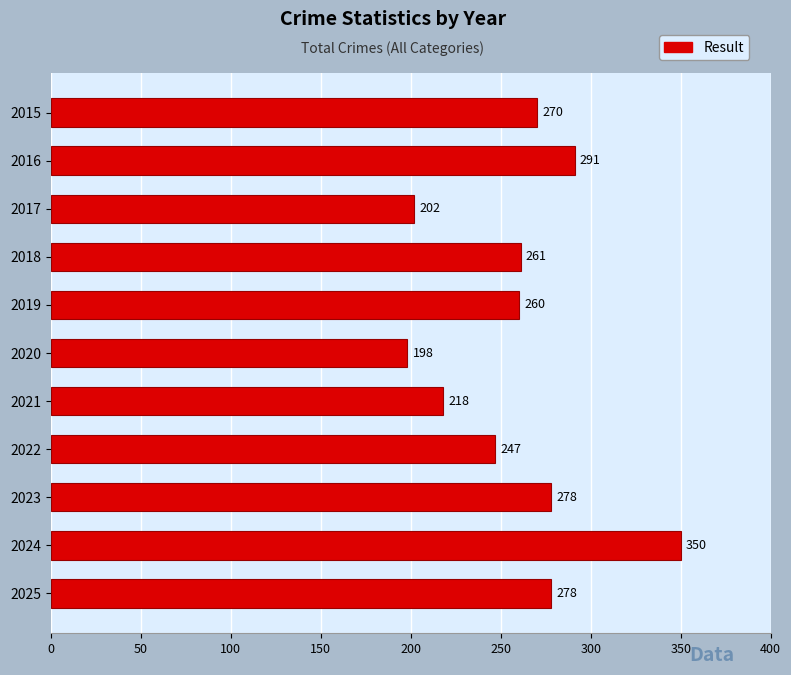

Approximately how many times larger is the value at 2025 compared to 2019?

1.1